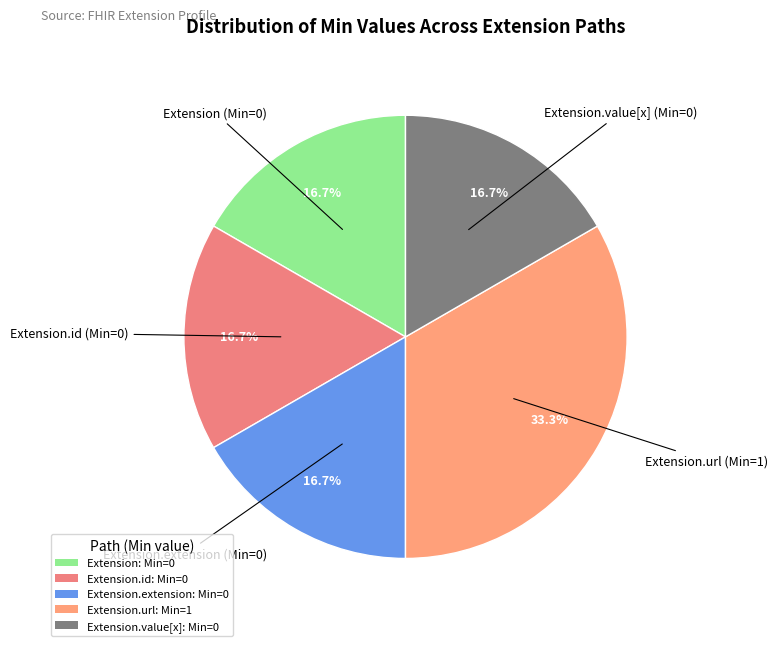

To the nearest percent, what is the average slice percentage?

20%